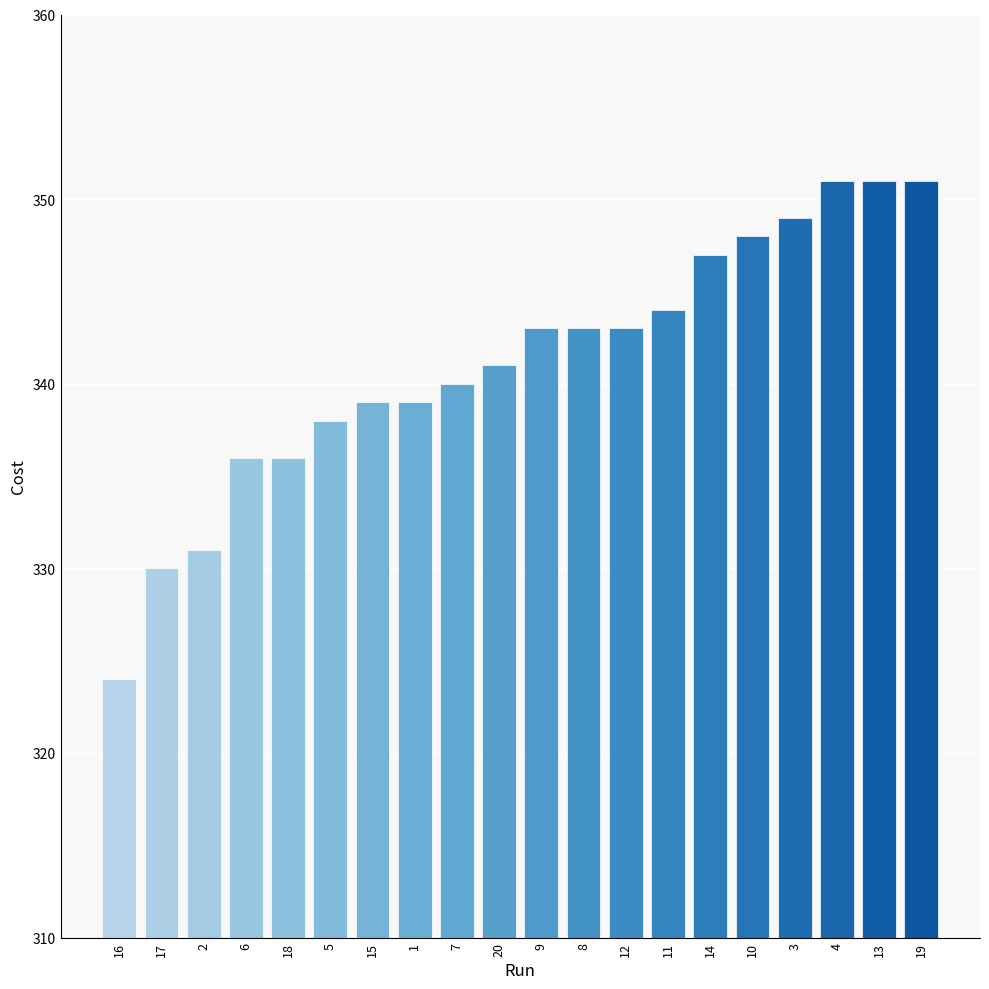

What is the change in value from 14 to 10?

+1